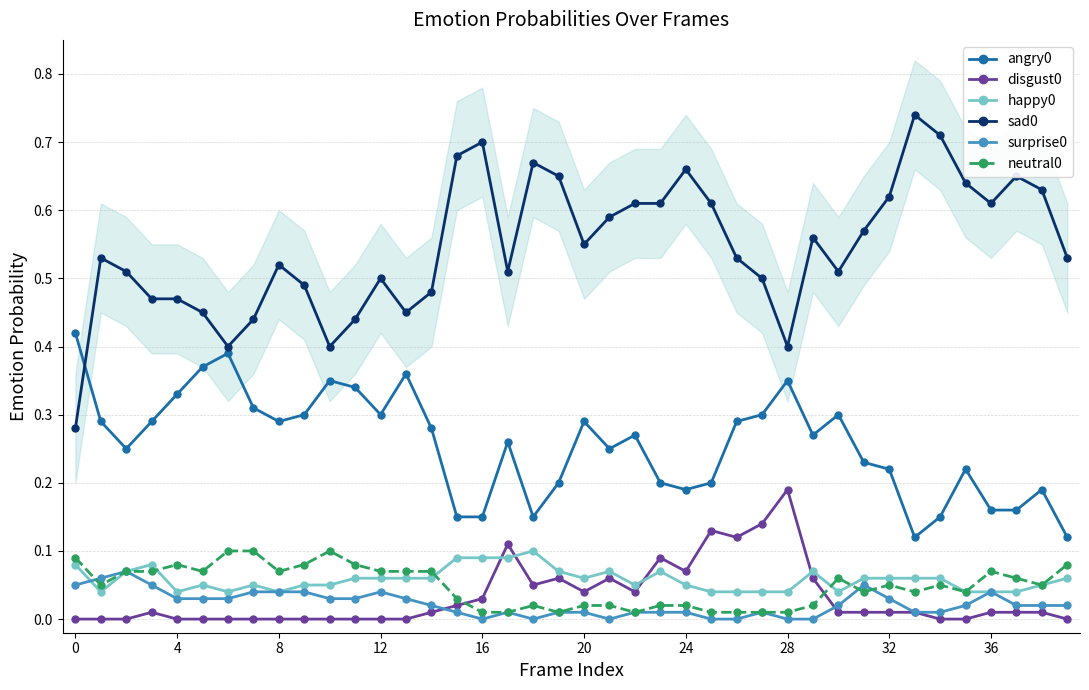

True or false: angry0 and happy0 cross at least once.

False